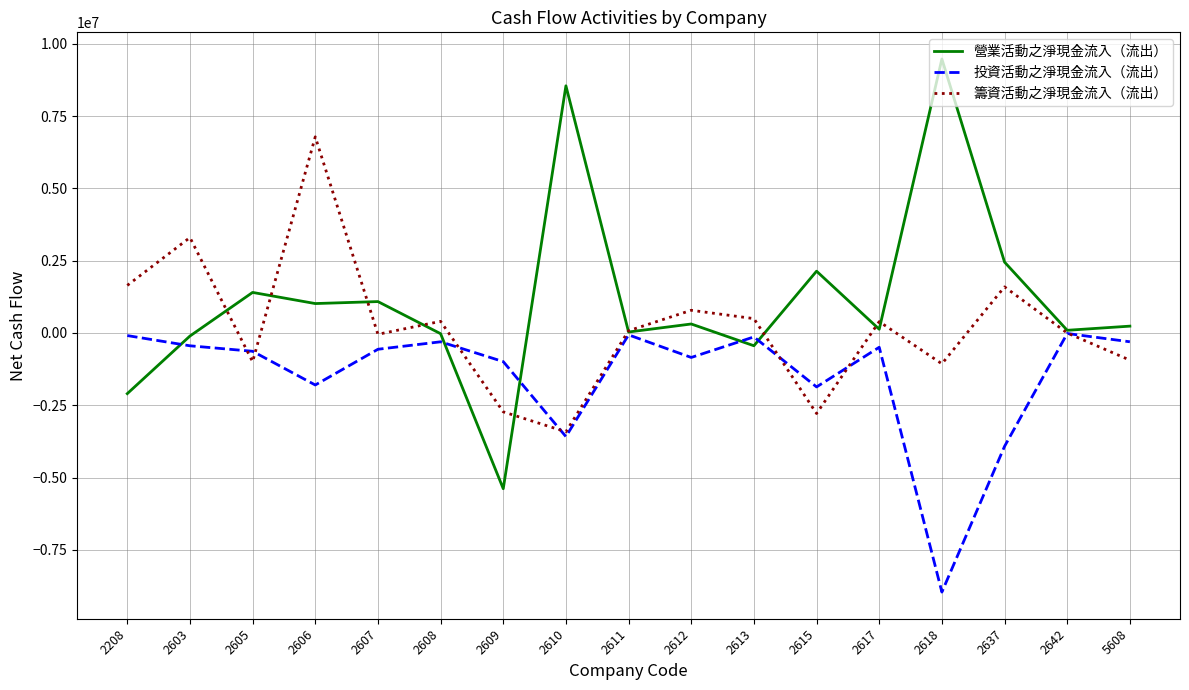

Where does the 營業活動之淨現金流入（流出） series first go above 237167?

2605